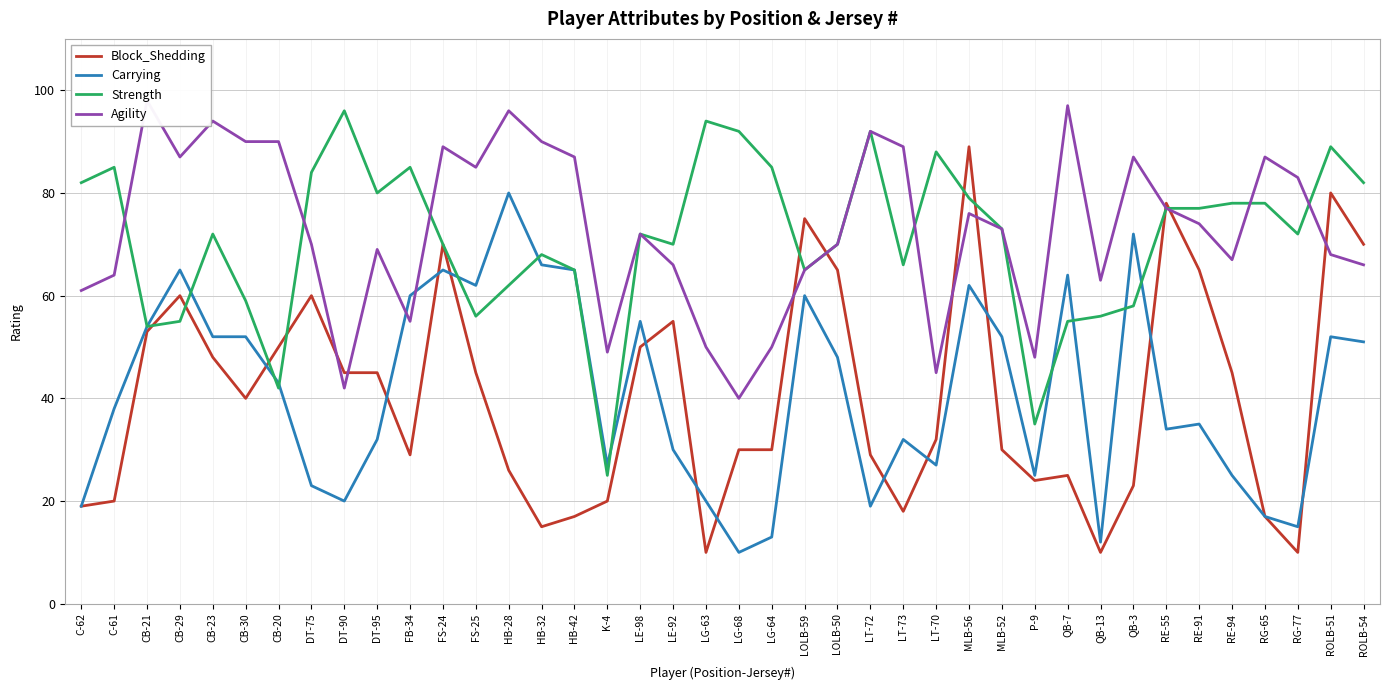

Between FB-34 and LG-63, which series saw the biggest shift?

Carrying